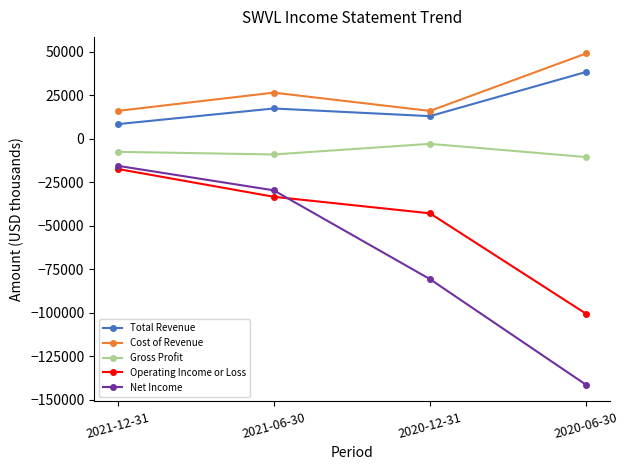

What is the maximum value for Total Revenue?

38300